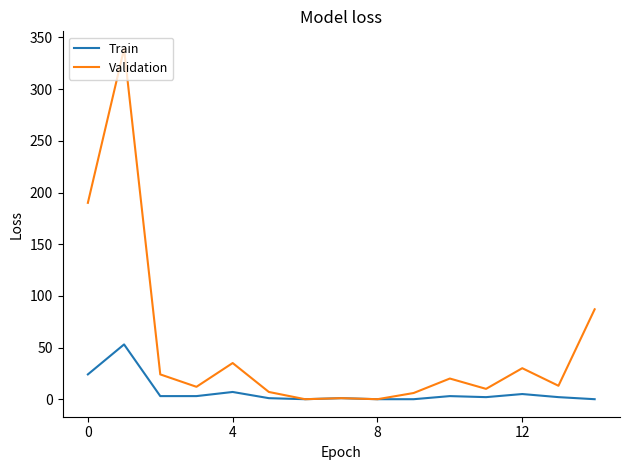

Which series has the largest total across all categories?

Validation